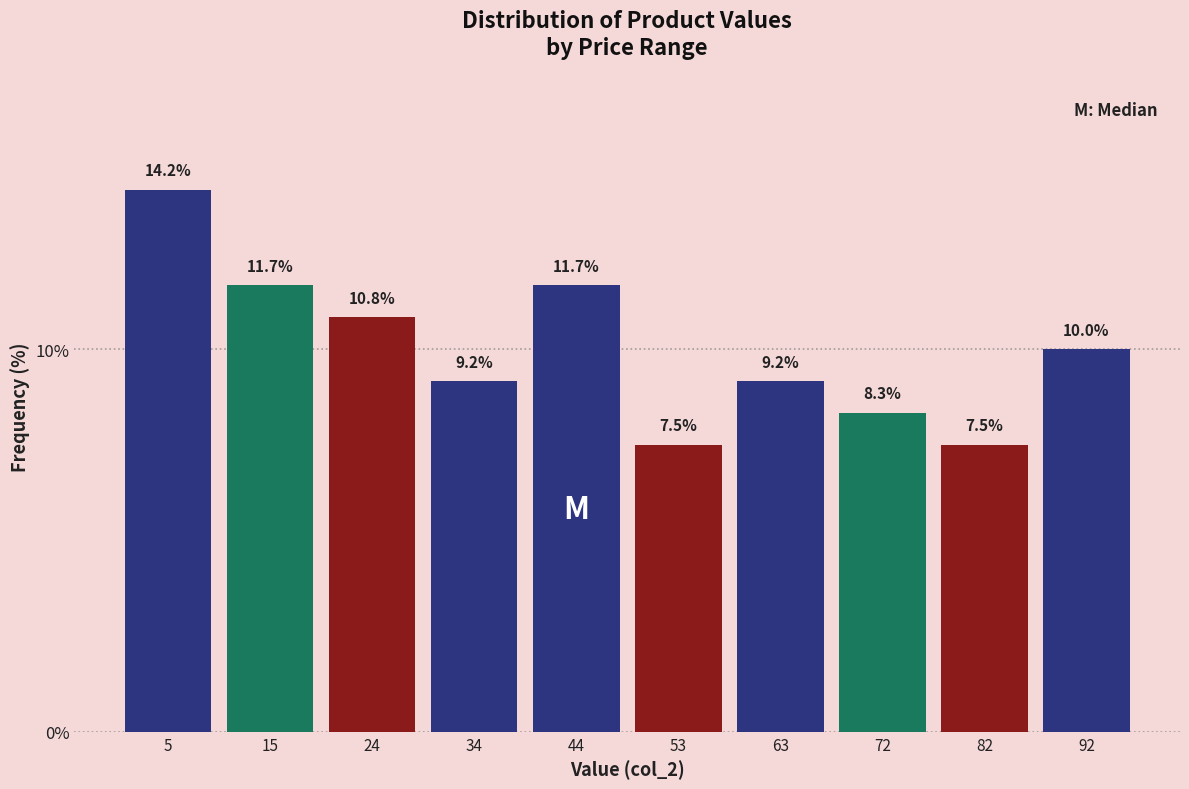

What is the height of the bar covering 48 to 58 on the x-axis? The bar edges are not printed on the chart, so give them approximately, as read against the axis.

7.5